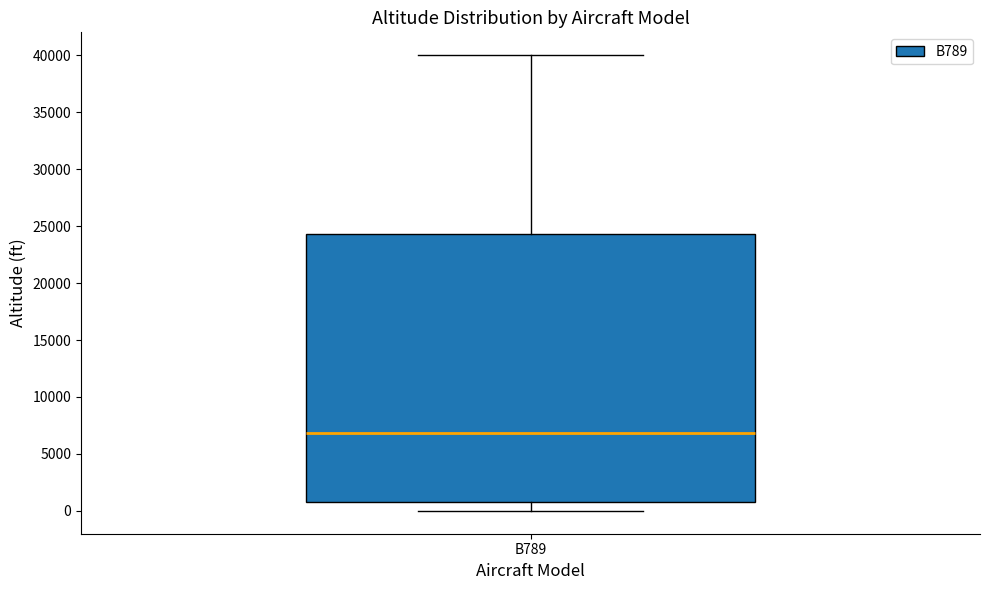

Read this box plot against the y-axis: the position of the median line, the range covered by the box, and the ends of both whiskers. The values are not printed on the chart, so give them approximately, as read against the axis.

median 7000, box 1000 to 24500, whiskers 0 to 40000